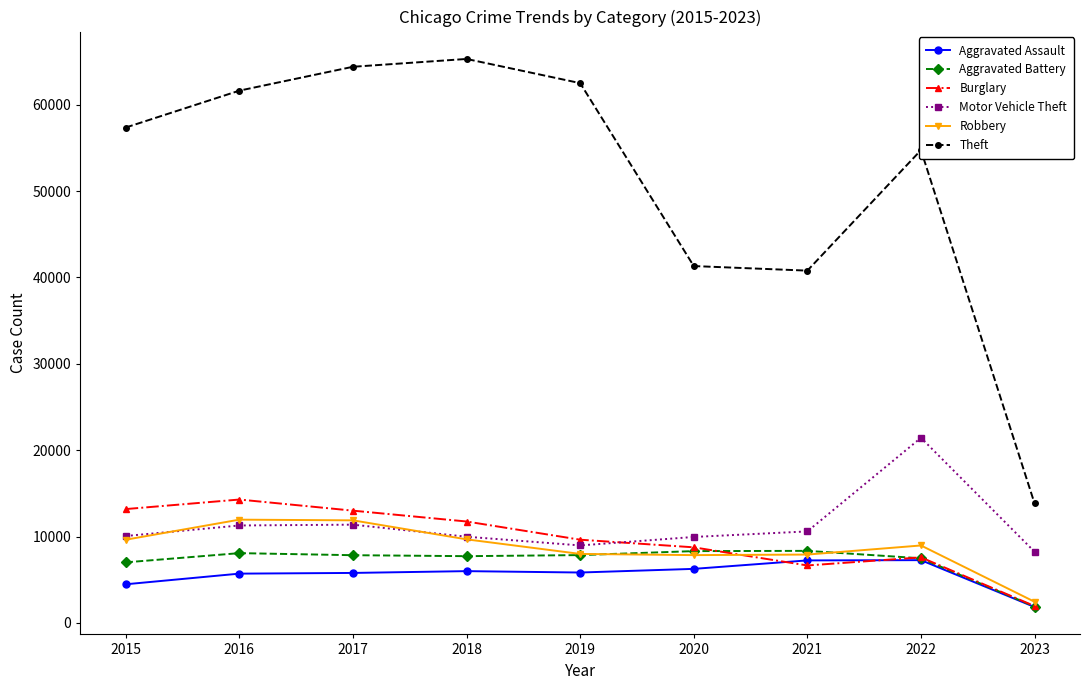

Is this an area chart (filled region under the line)?

No